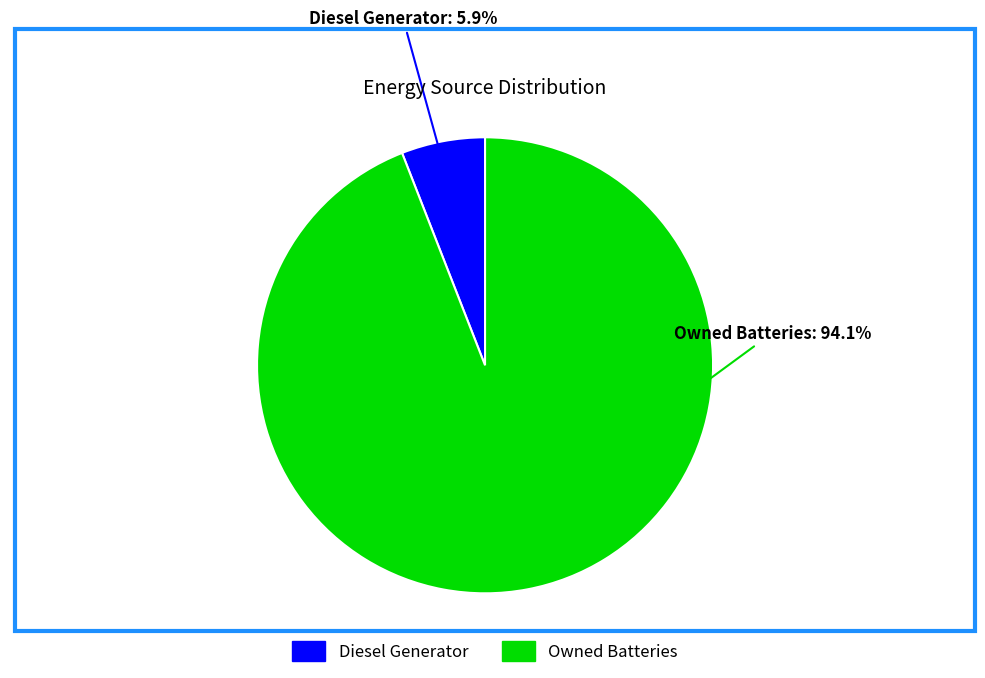

Does any single category account for the majority?

Yes